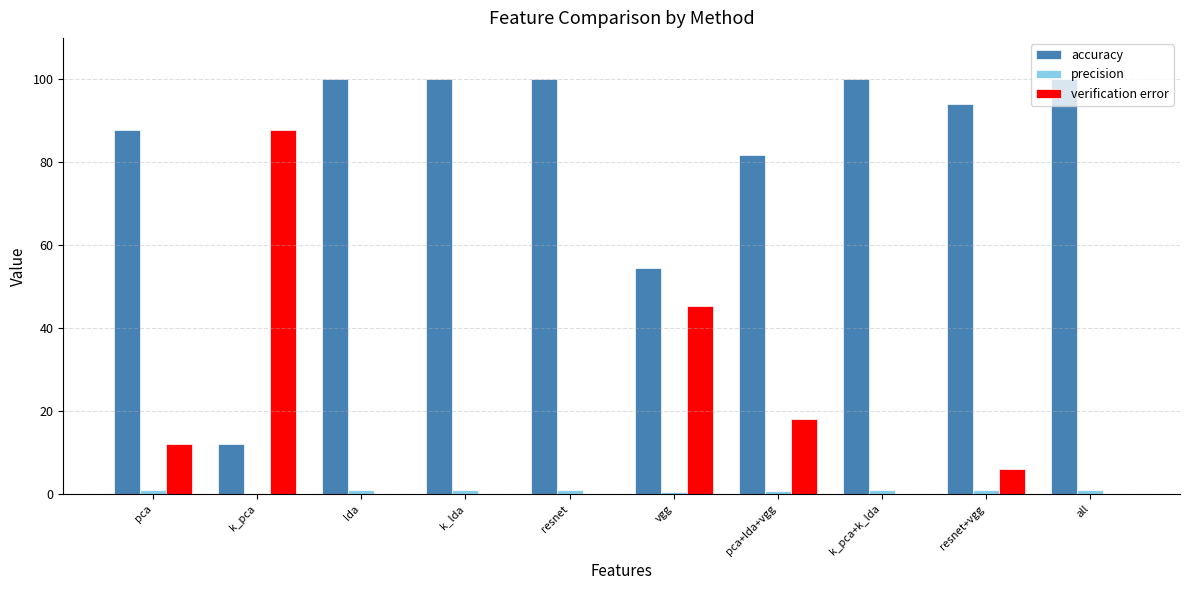

Where is accuracy nearest to the value 56?

vgg